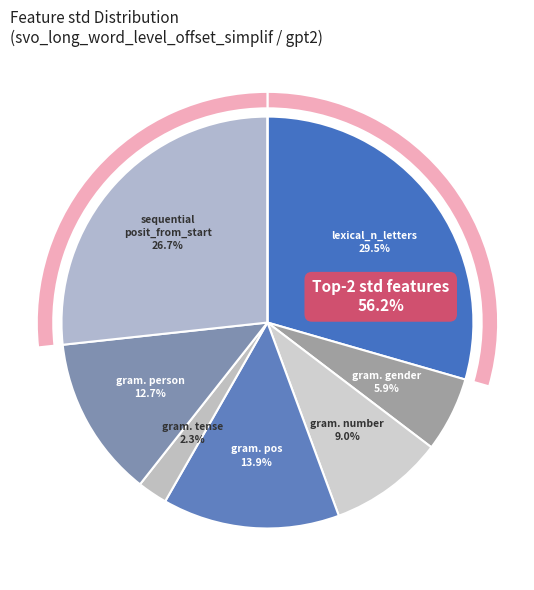

Is it true that grammatical_number is 1% of the pie?

False